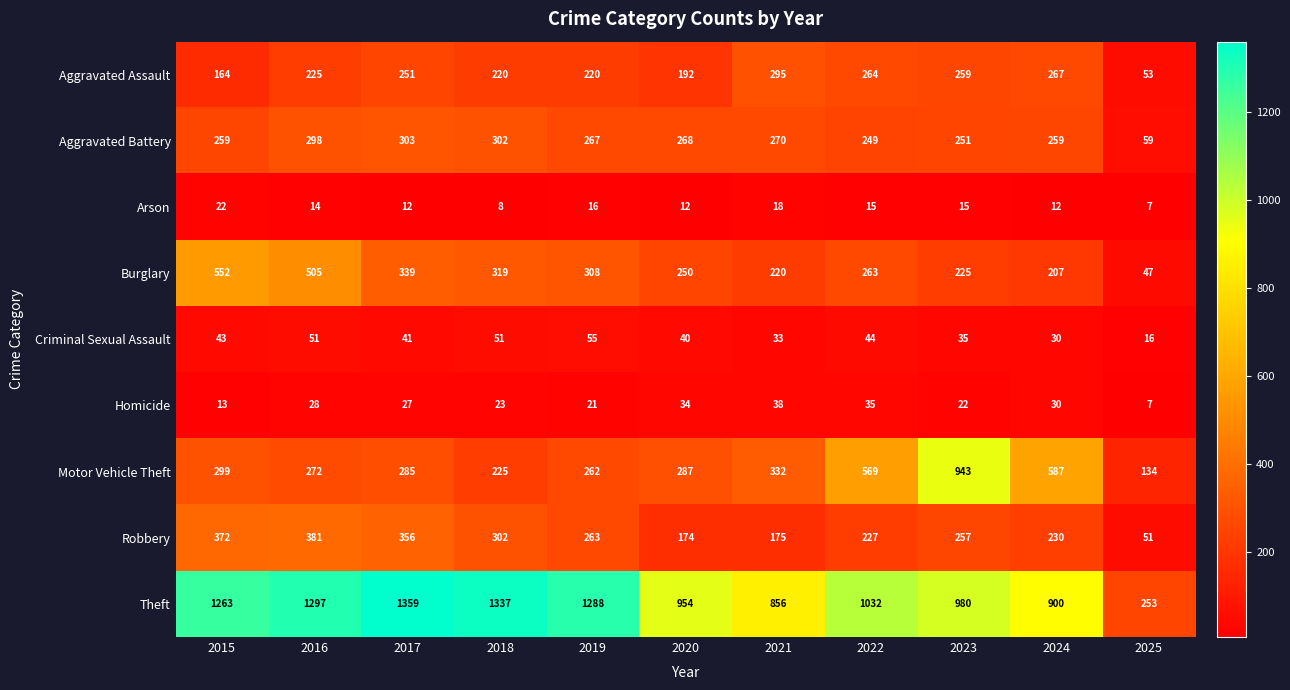

The value of Criminal Sexual Assault at 2022 is 30. True or false?

False